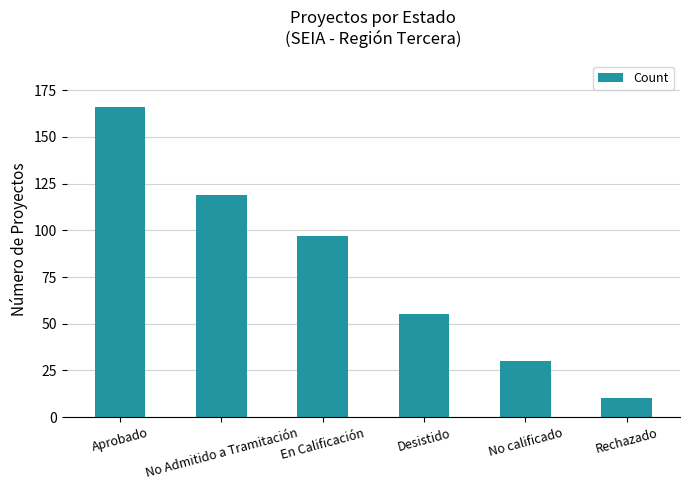

True or false: the data shows 10 at Rechazado.

True